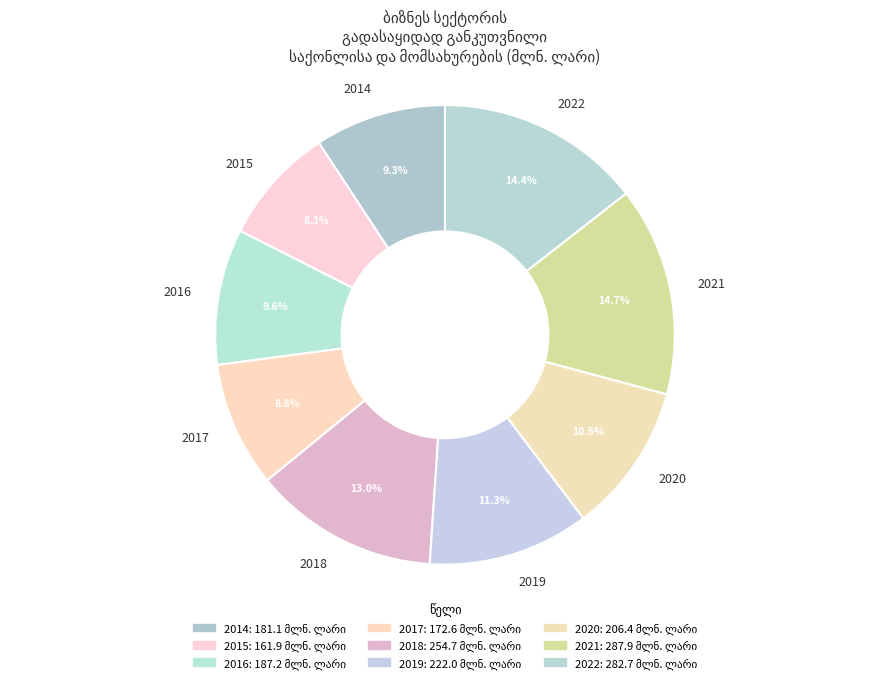

Between 2022 and 2015, which is larger?

2022